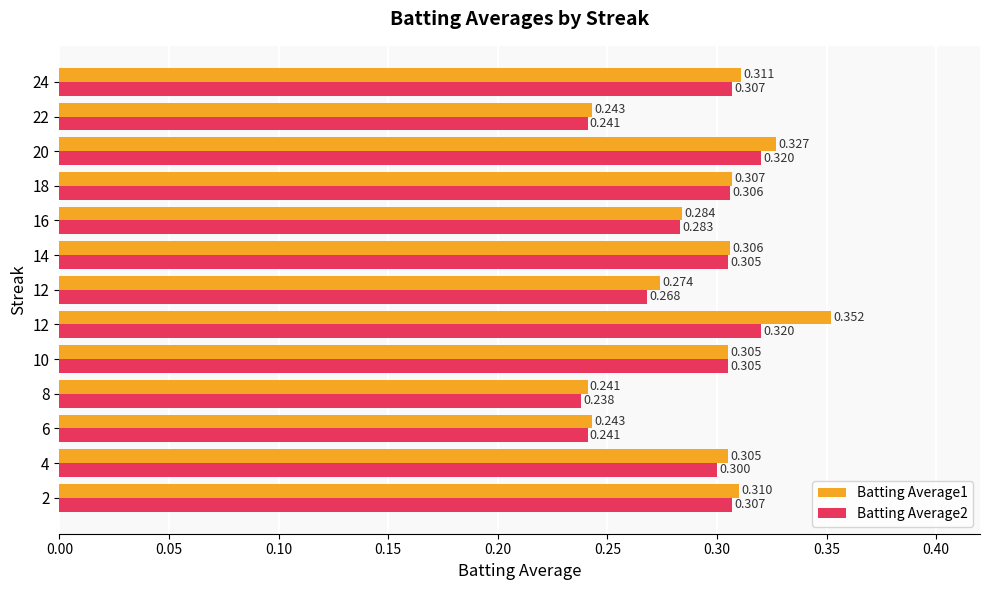

What are all the series names shown in the legend?

Batting Average1, Batting Average2